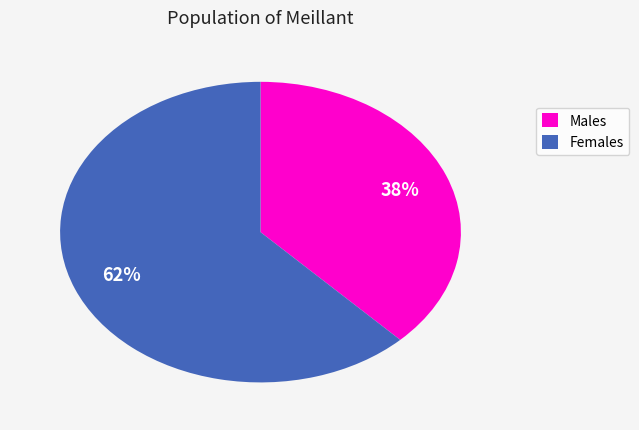

Which slice is the smallest?

Males